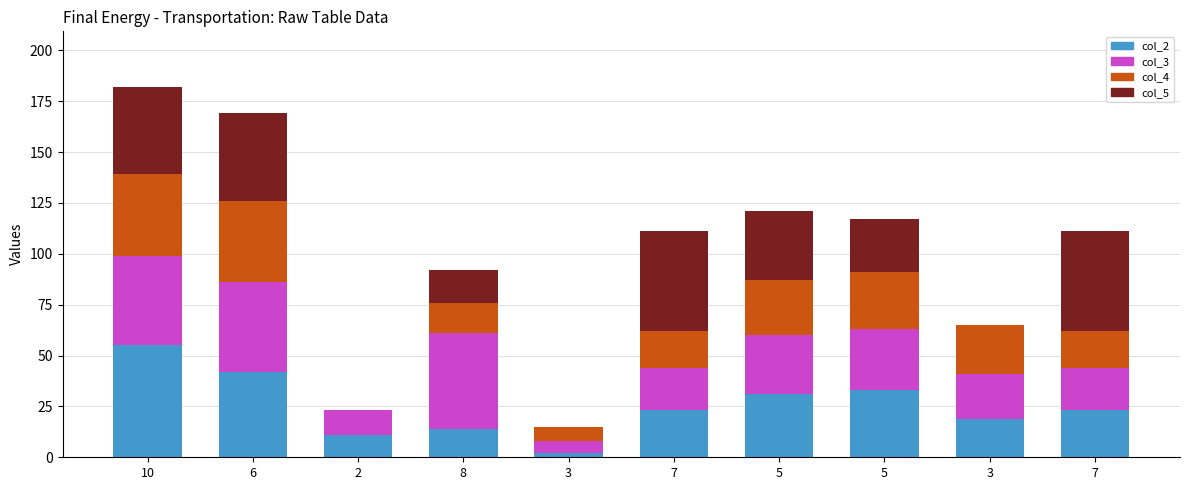

At which category is the sum across all series the highest?

10